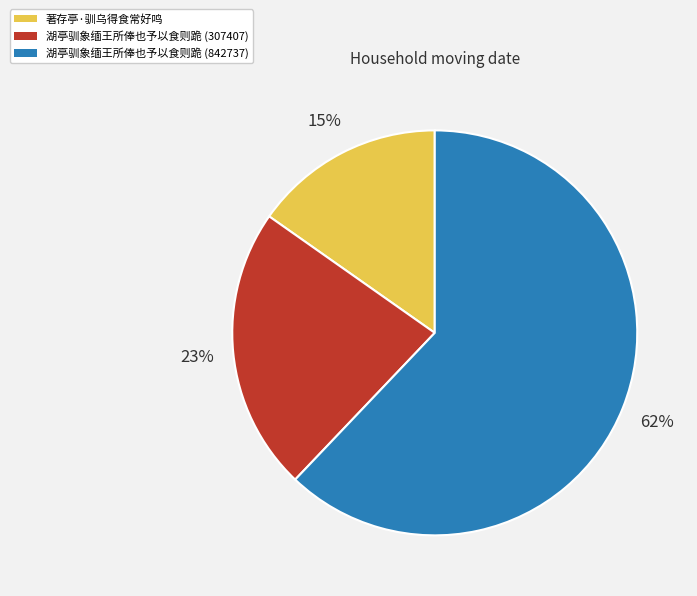

Combined, do 湖亭驯象缅王所俸也予以食则跪 (842737) and 湖亭驯象缅王所俸也予以食则跪 (307407) account for over 50%?

Yes